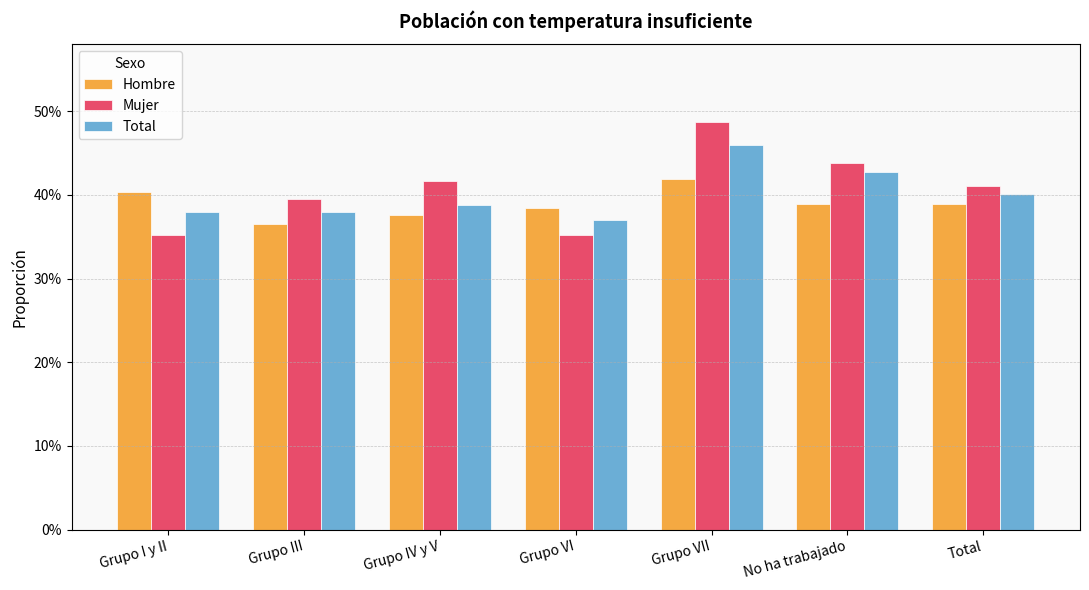

True or false: Hombre has a value of 0.3 at Grupo IV y V.

False